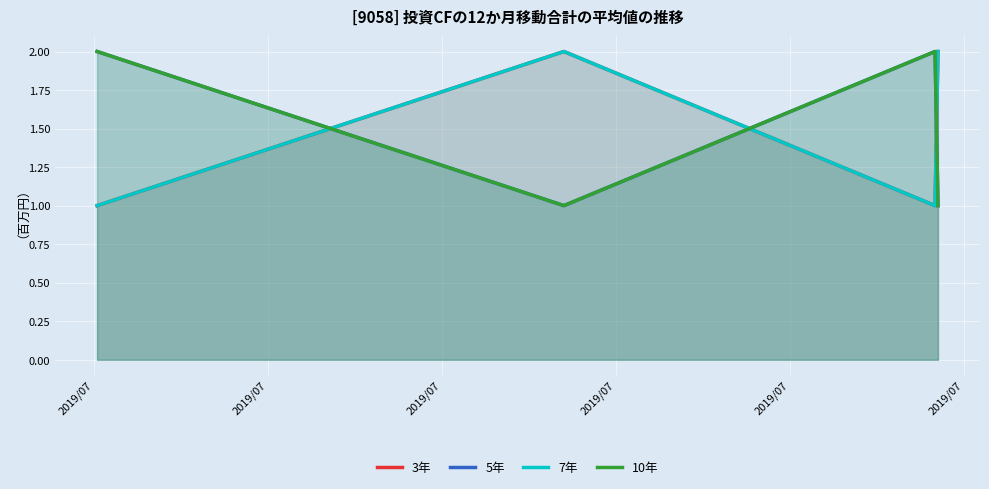

At which category does 5年 reach its first local peak?

2019/07